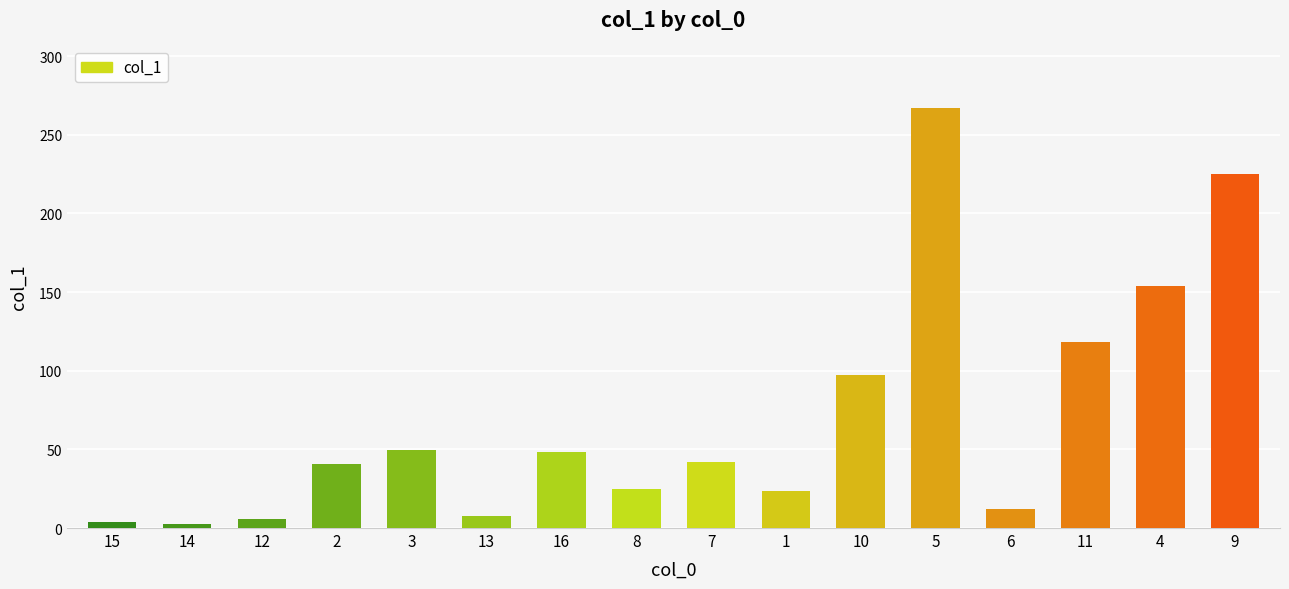

What position from the left is 9?

16